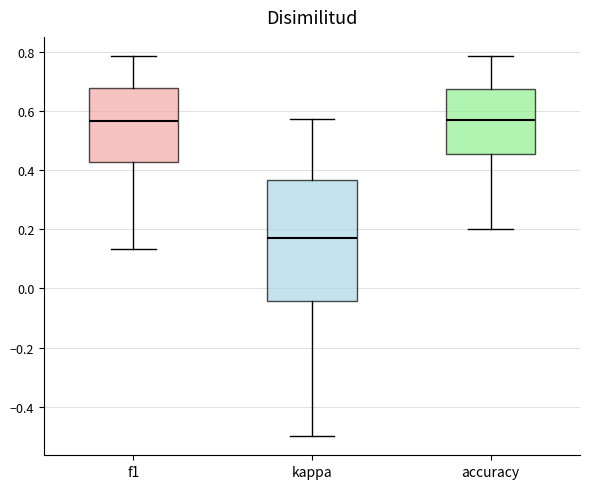

Reading left to right, read every box against the y-axis: the position of its median line, the range the box covers, and the ends of its whiskers. The values are not printed on the chart, so give them approximately, as read against the axis.

f1: median 0.56, box 0.42 to 0.68, whiskers 0.14 to 0.78
kappa: median 0.18, box -0.04 to 0.36, whiskers -0.50 to 0.58
accuracy: median 0.56, box 0.46 to 0.68, whiskers 0.20 to 0.78